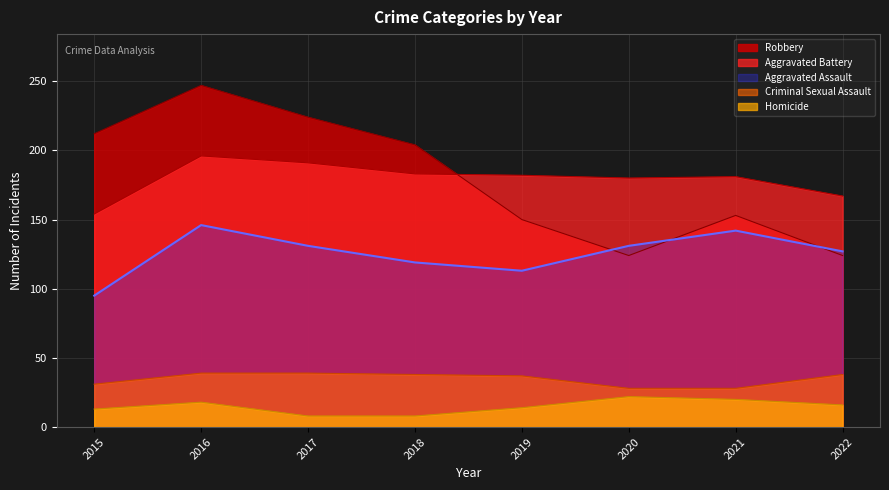

What is the greatest value displayed?

247